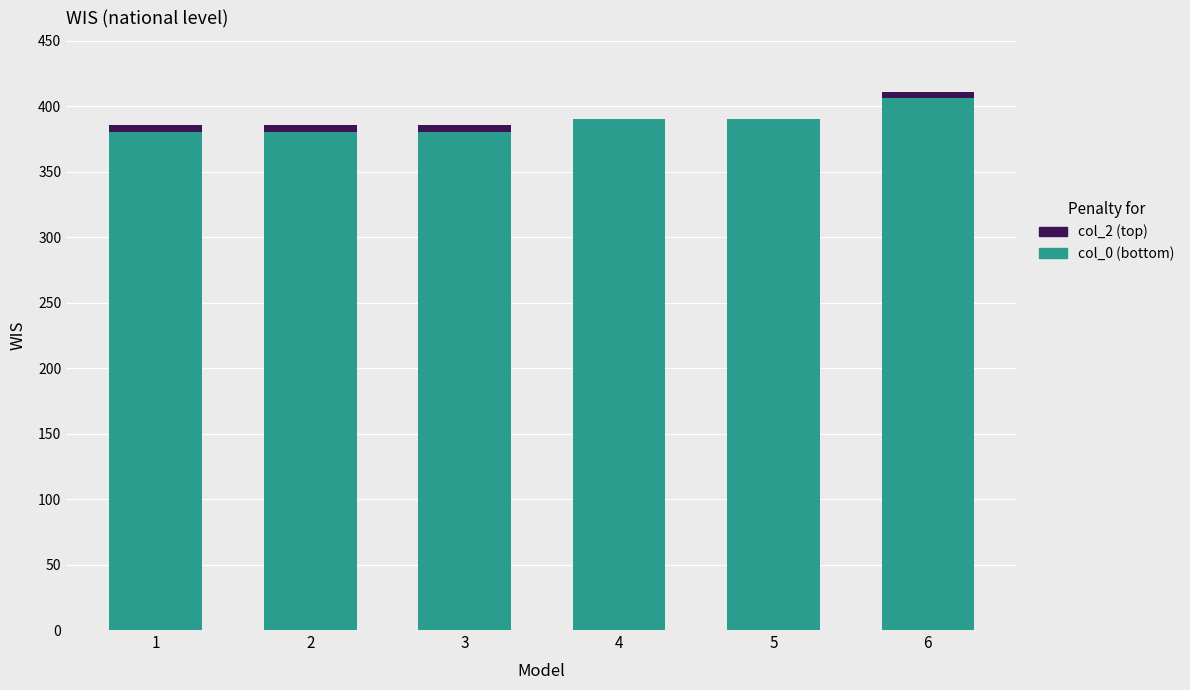

At which category is the sum across all series the highest?

6